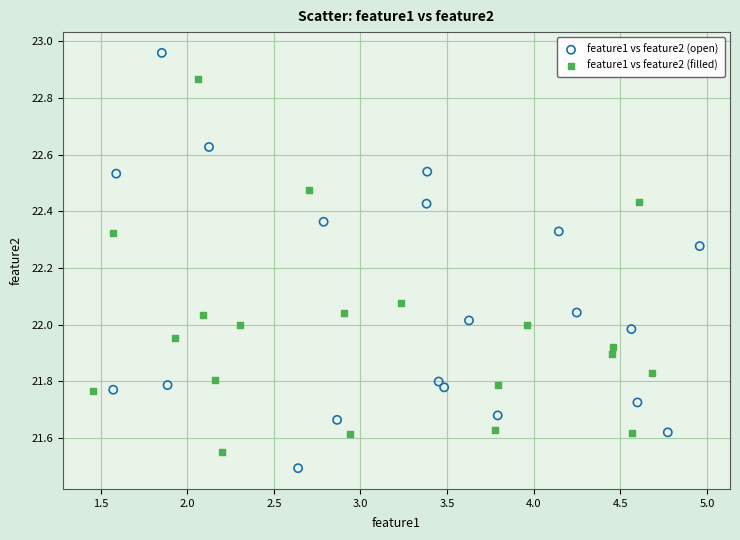

What are all the series names shown in the legend?

feature1 vs feature2 (open), feature1 vs feature2 (filled)